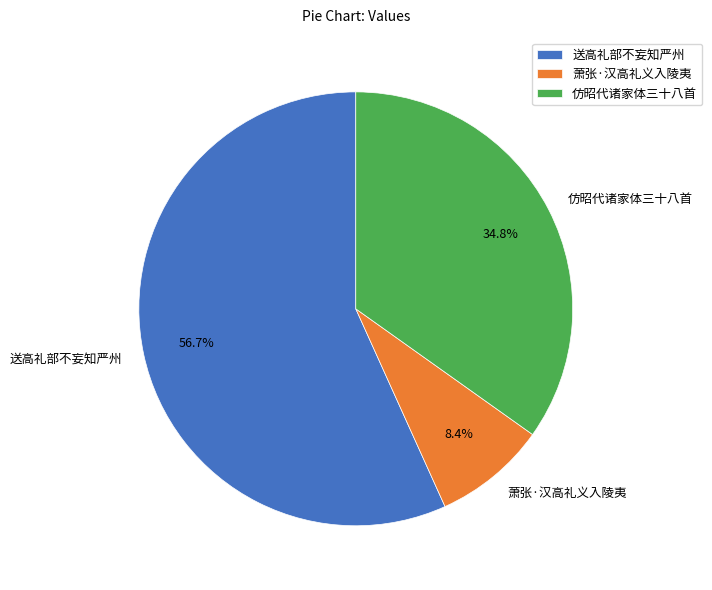

What percentage is the 萧张·汉高礼义入陵夷 slice, to the nearest percent?

8%